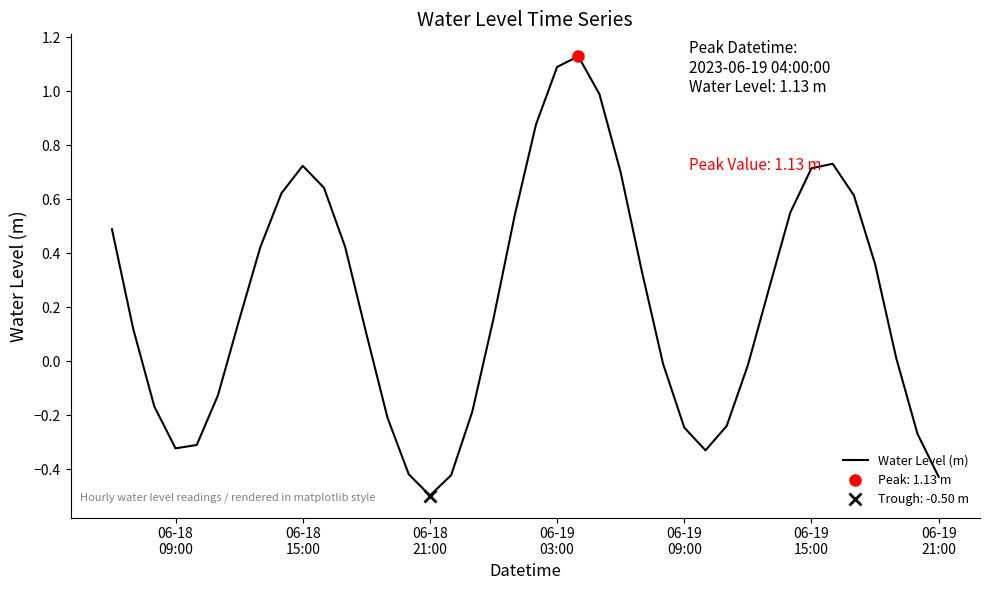

Reading right to left, what are all the values shown in this chart?

-0.4	-0.3	0.0	0.4	0.6	0.7	0.7	0.6	0.3	-0.0	-0.2	-0.3	-0.2	-0.0	0.3	0.7	1.0	1.1	1.1	0.9	0.5	0.2	-0.2	-0.4	-0.5	-0.4	-0.2	0.1	0.4	0.6	0.7	0.6	0.4	0.2	-0.1	-0.3	-0.3	-0.2	0.1	0.5